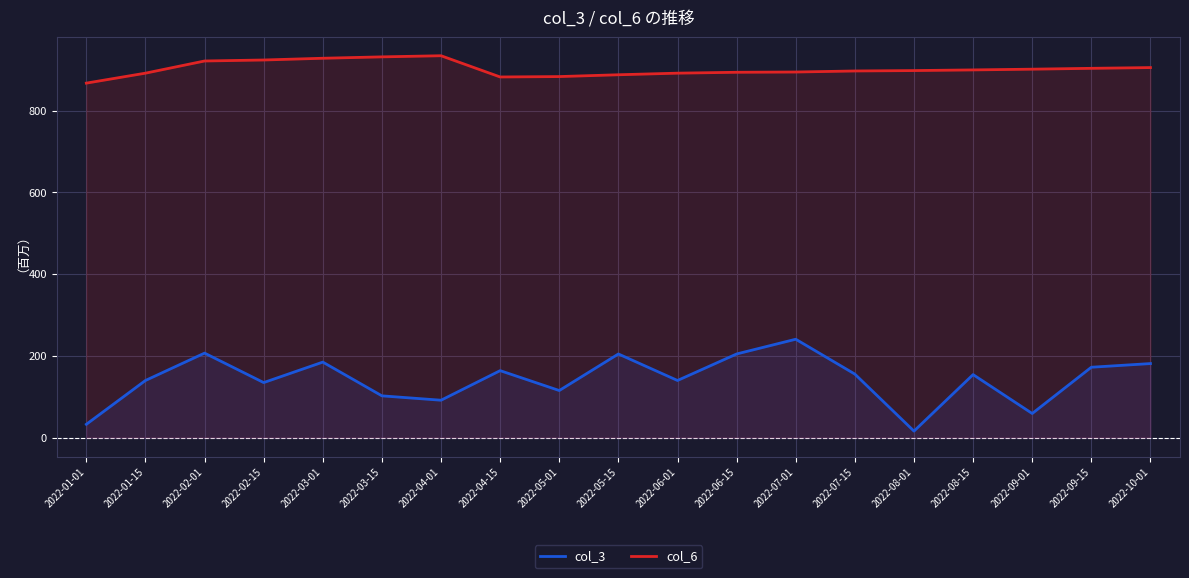

Is the value of col_6 at 2022-08-01 greater than the value of col_3 at 2022-01-01?

Yes